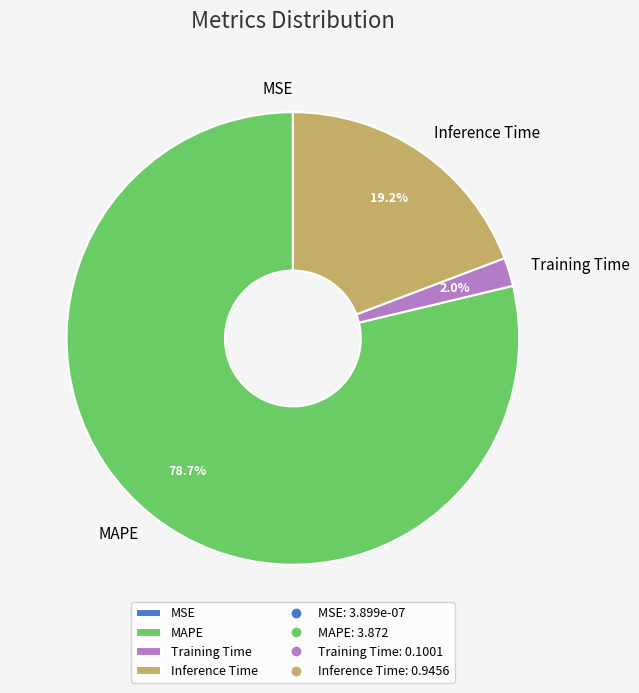

Which slice represents more than half of the pie?

MAPE